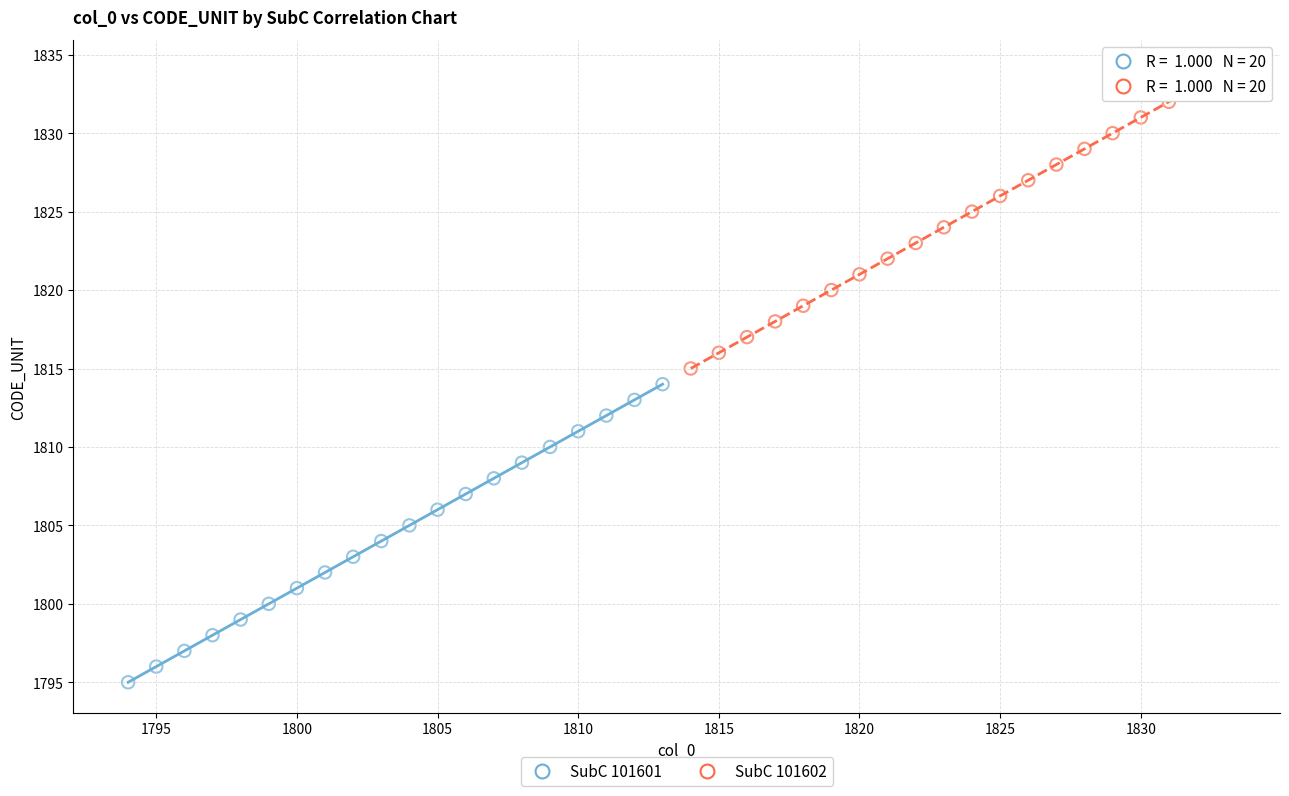

Which series reaches the maximum Y coordinate?

SubC 101602